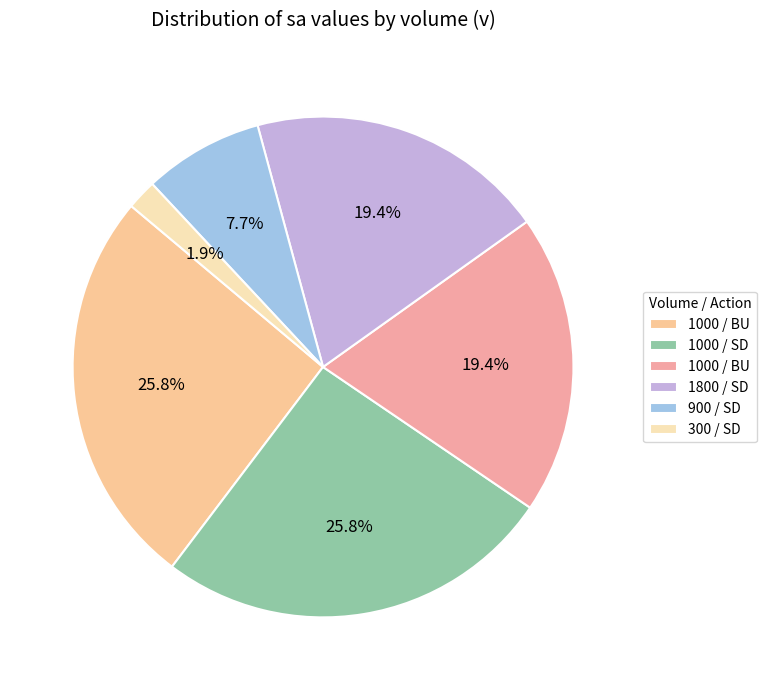

To the nearest percent, what is the average slice percentage?

17%